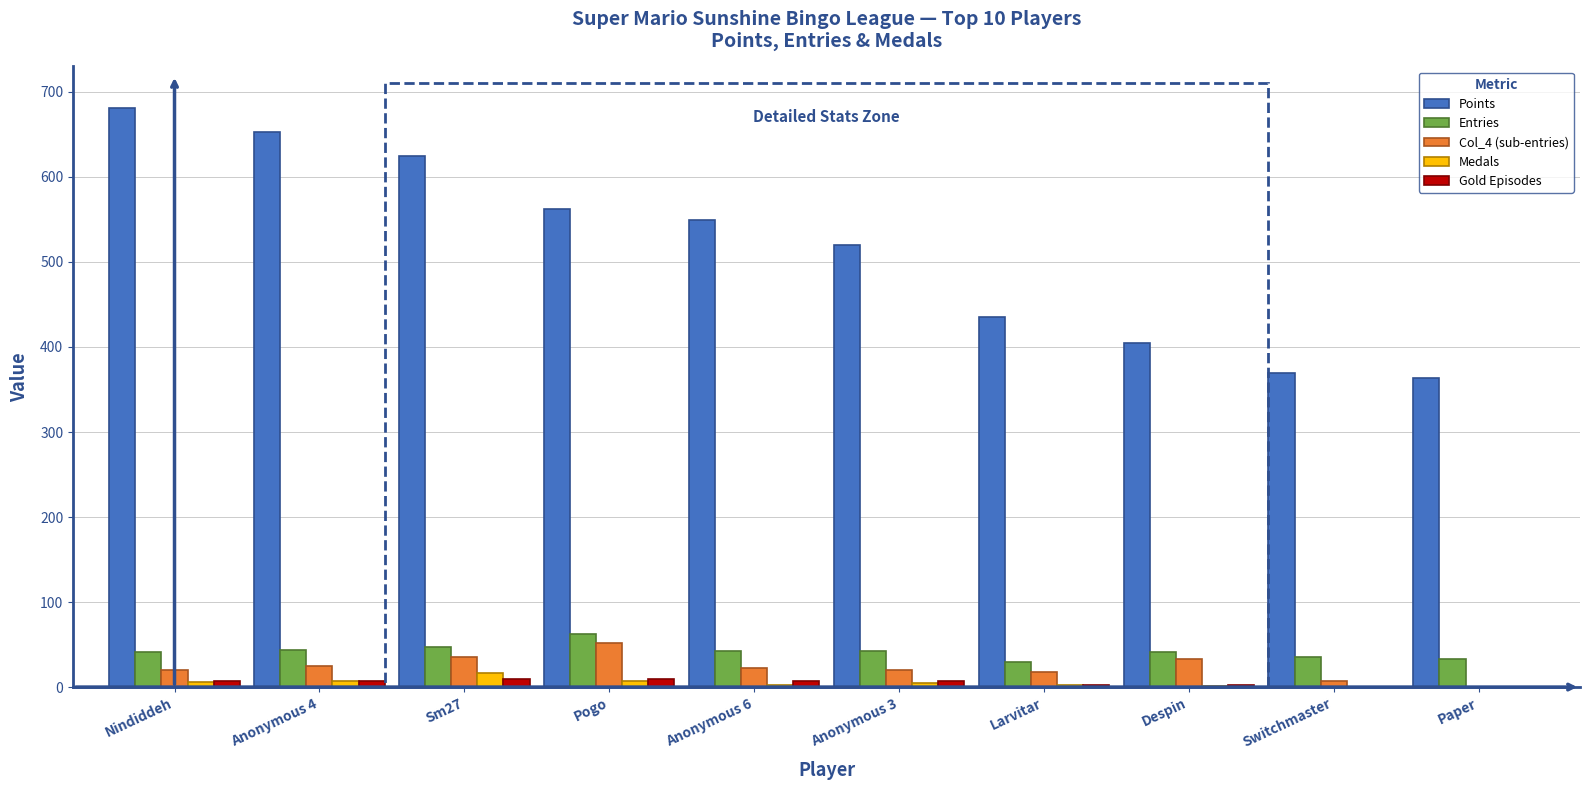

How many groups of bars are there?

10